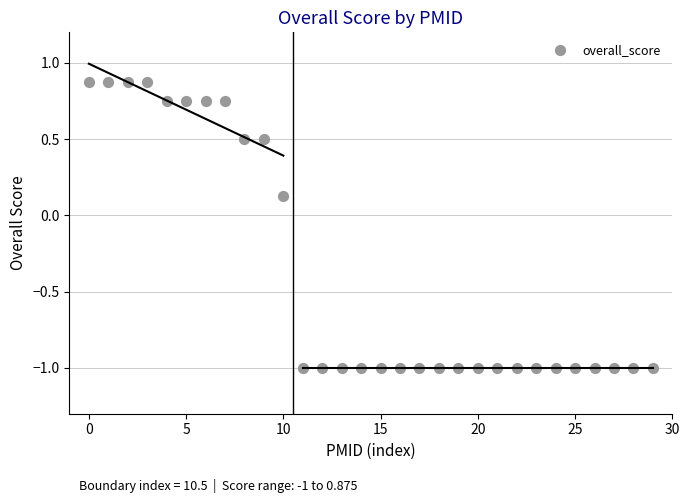

What is the range of Y values (max minus min)?

1.9